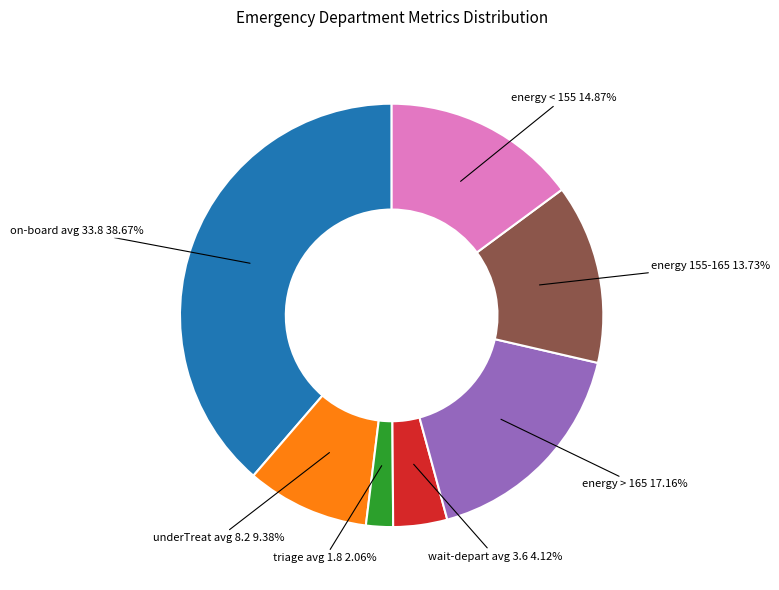

Which category has the smallest portion of the pie?

triage avg 1.8 2.06%